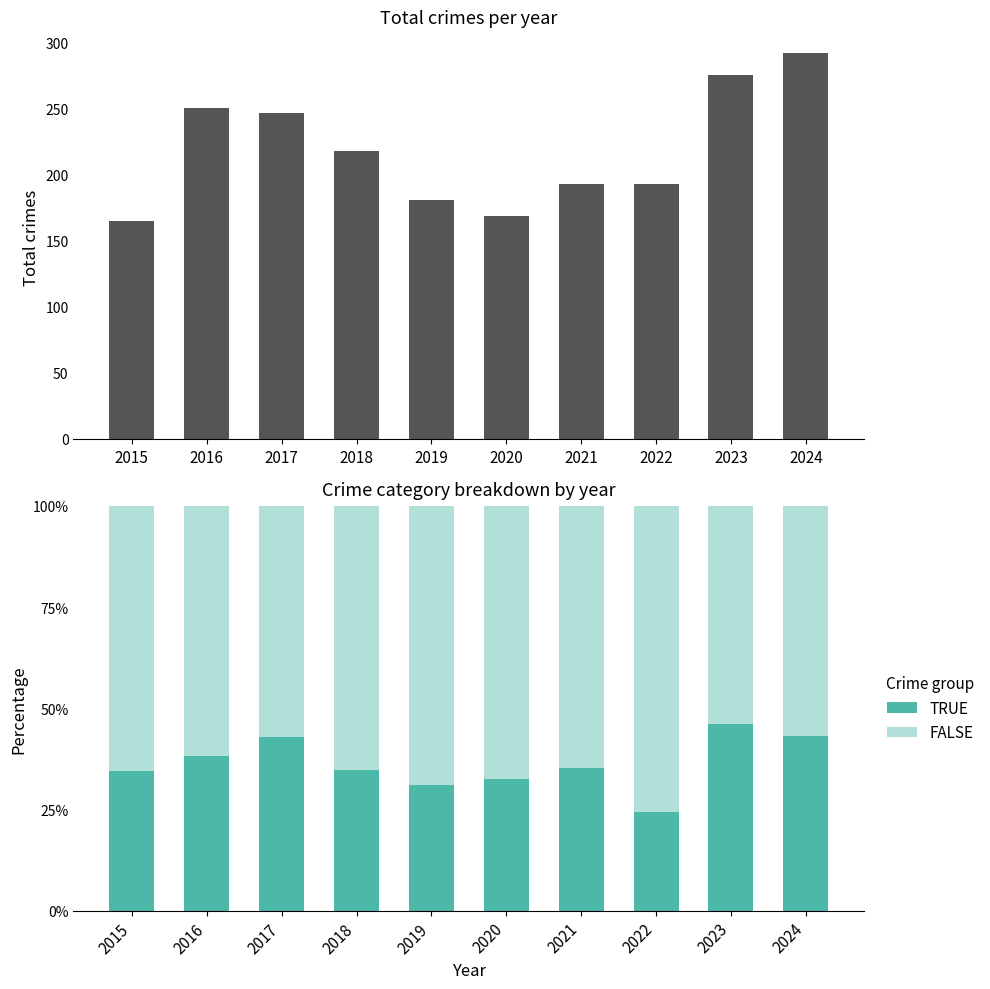

Is the value of TRUE at 2022 greater than the value of Total at 2020?

No